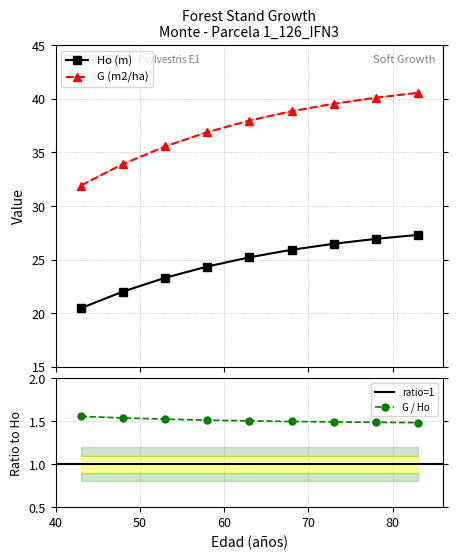

True or false: G (m2/ha) and Ho (m) intersect in this chart.

False